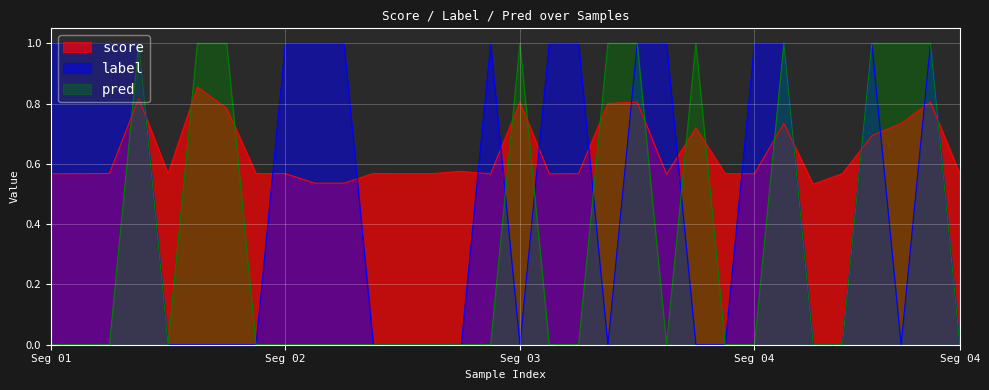

How many lines are shown in the chart?

3